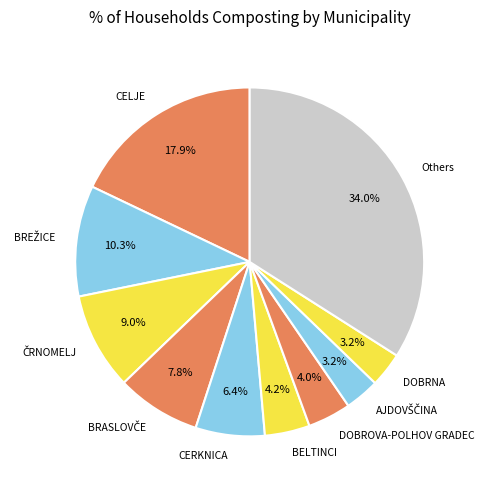

Which slice is the largest?

Others